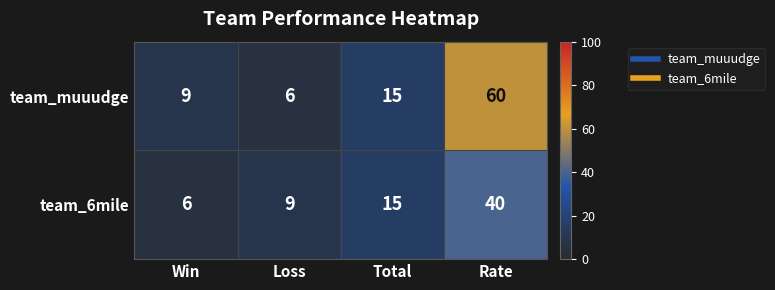

What is the approximate value of team_muuudge at Win, to the nearest 10?

10